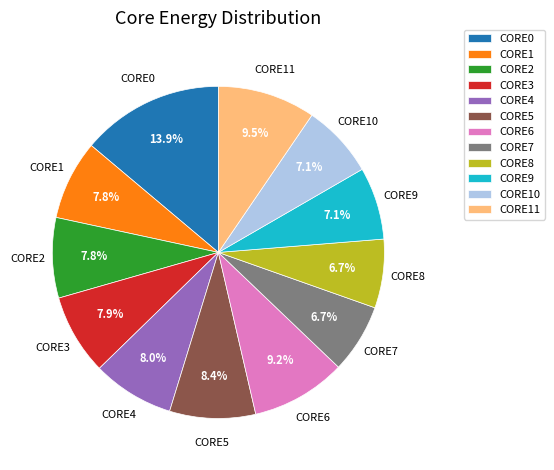

Between CORE9 and CORE1, which is larger?

CORE1